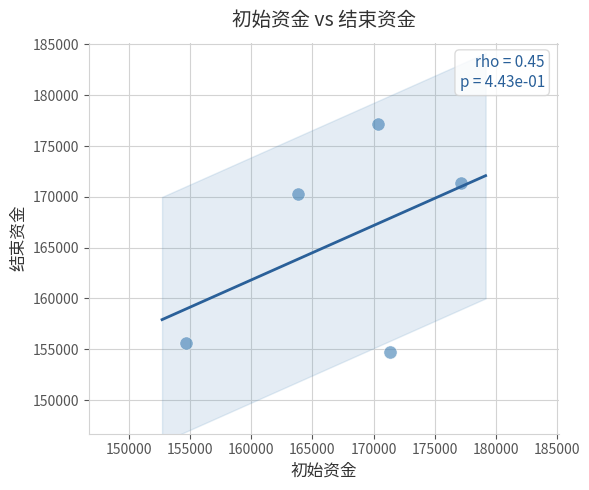

What is the average X value?

167466